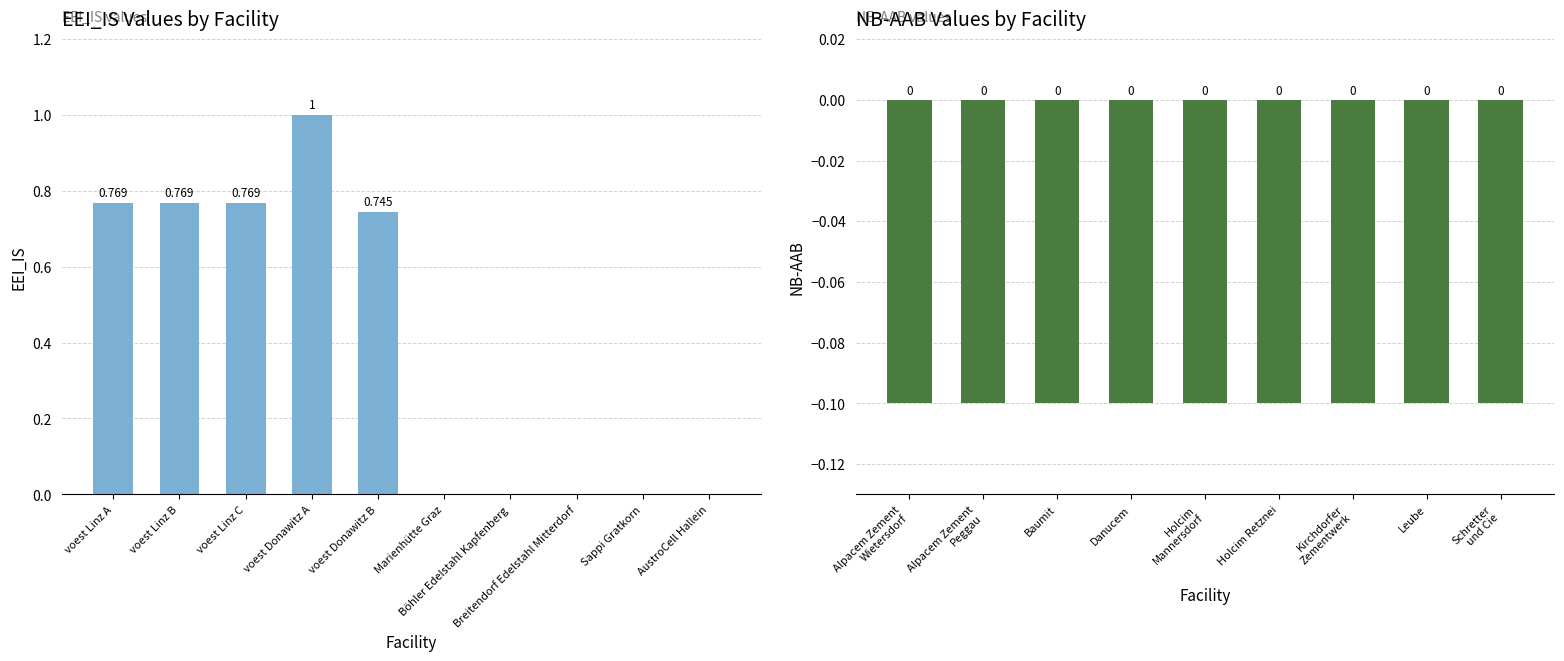

How many values are between 0 and 1?

10